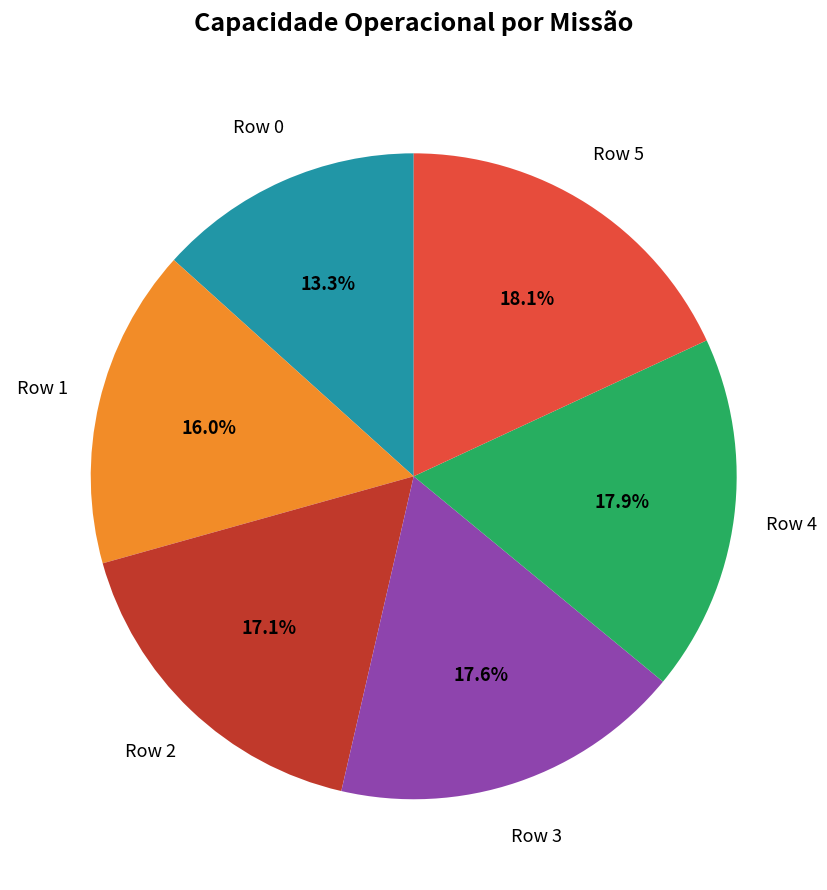

Is there any slice that represents more than half of the pie?

No